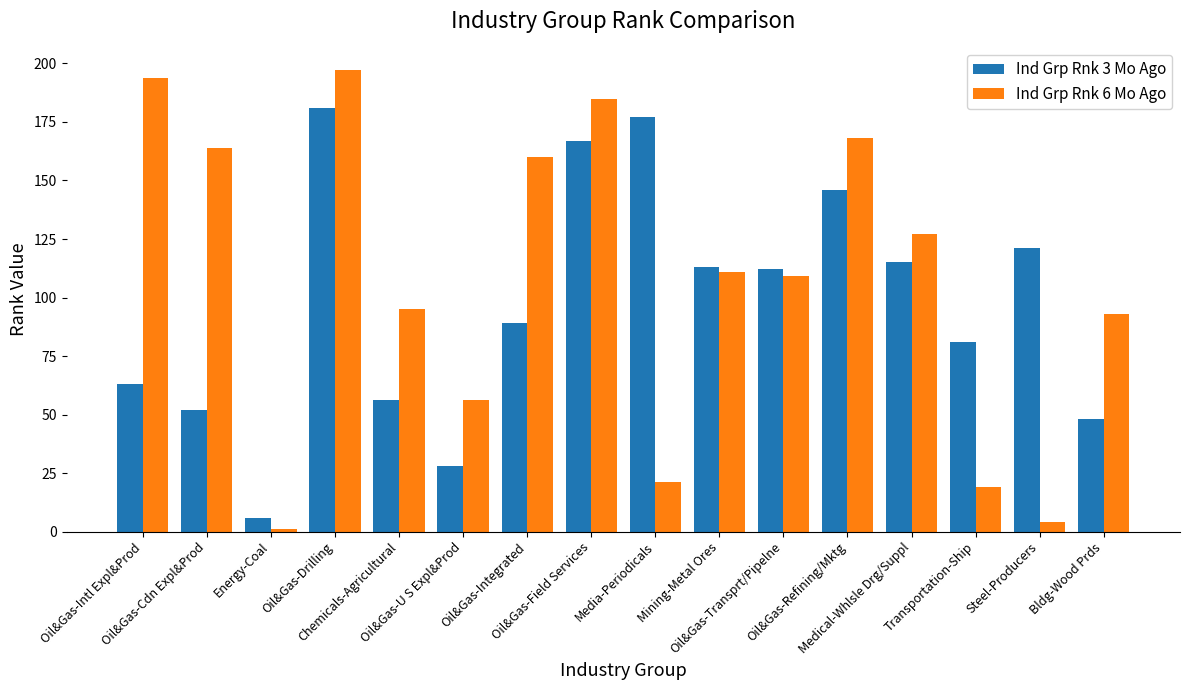

What are all the series names shown in the legend?

Ind Grp Rnk 3 Mo Ago, Ind Grp Rnk 6 Mo Ago